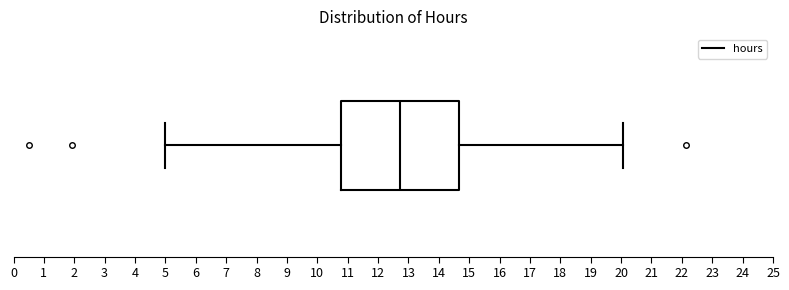

Read this box plot against the x-axis: the position of the median line, the range covered by the box, and the ends of both whiskers. The values are not printed on the chart, so give them approximately, as read against the axis.

median 12.7, box 10.8 to 14.7, whiskers 5.0 to 20.1